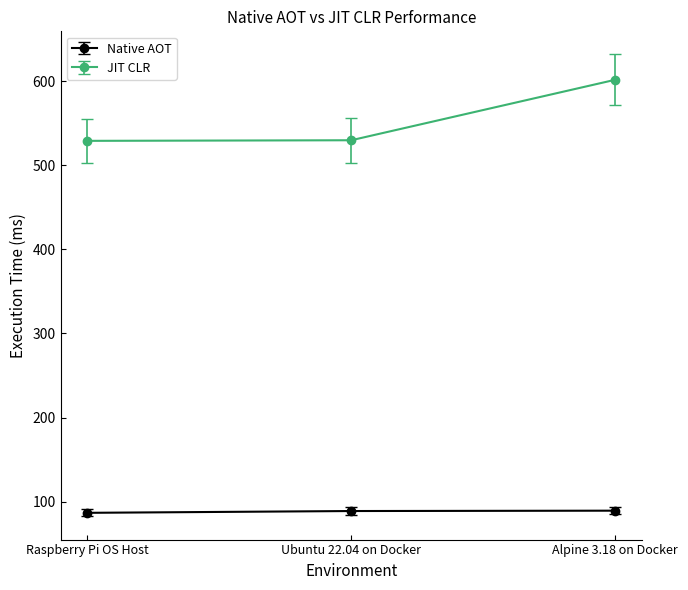

How many lines are shown in the chart?

2